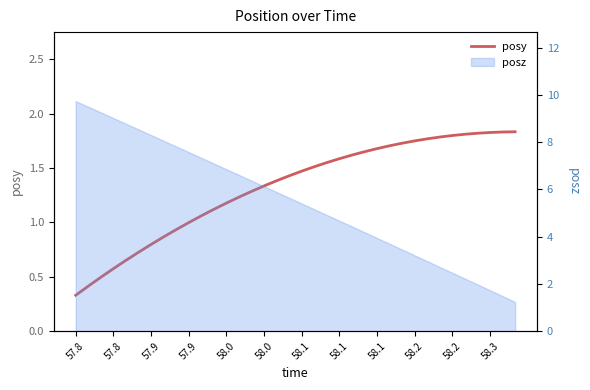

What is the sum of all values?

47.5